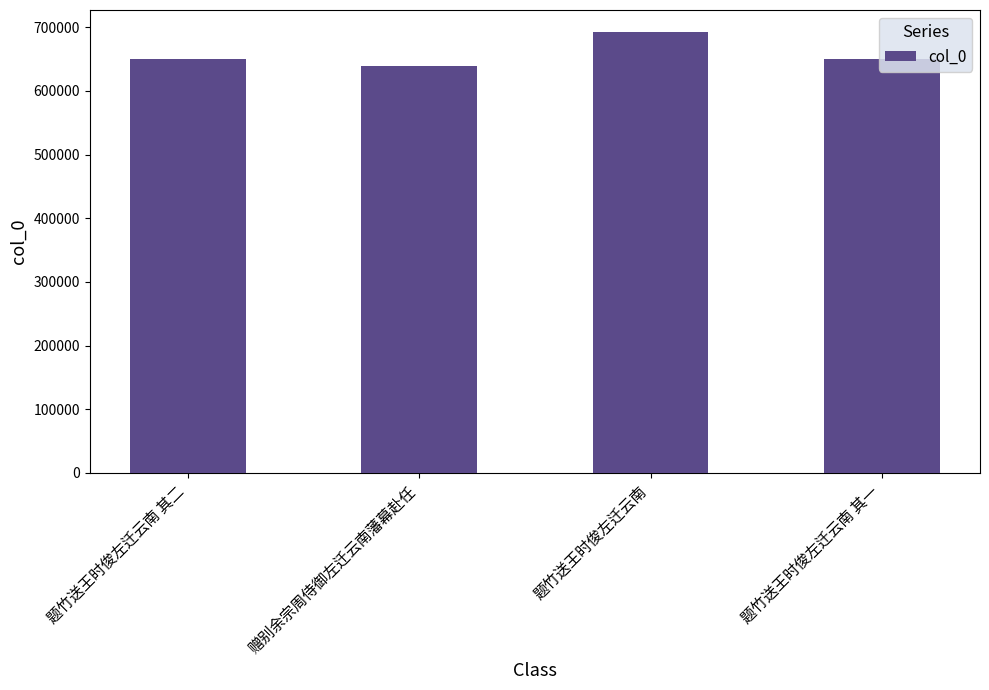

The chart shows a value of 649825 at 题竹送王时俊左迁云南 其一. True or false?

True